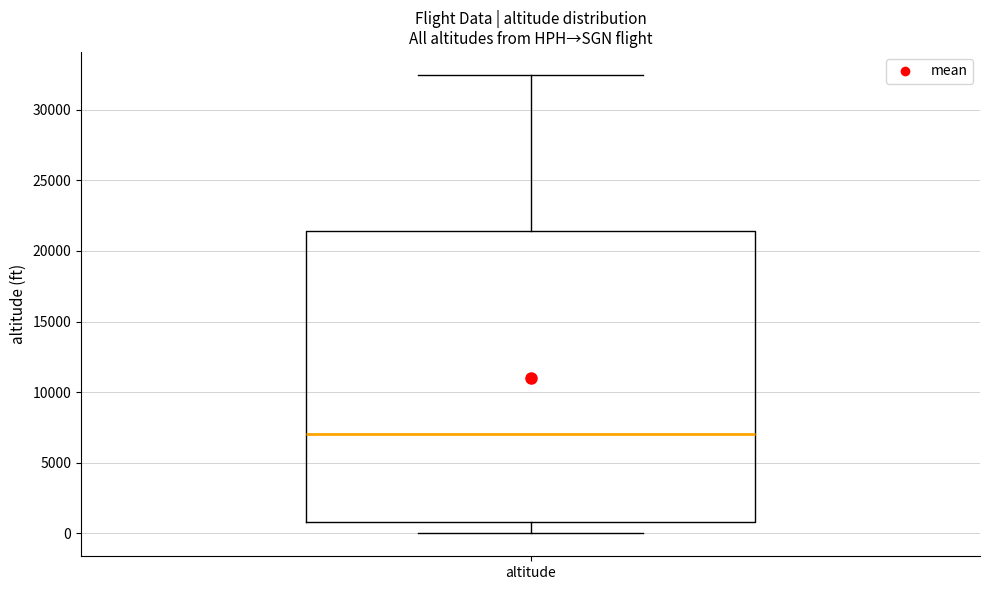

Read this box plot against the y-axis: the position of the median line, the range covered by the box, and the ends of both whiskers. The values are not printed on the chart, so give them approximately, as read against the axis.

median 7000, box 1000 to 21500, whiskers 0 to 32500